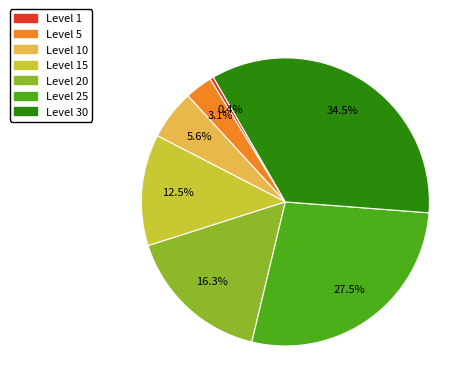

Does any single category account for the majority?

No